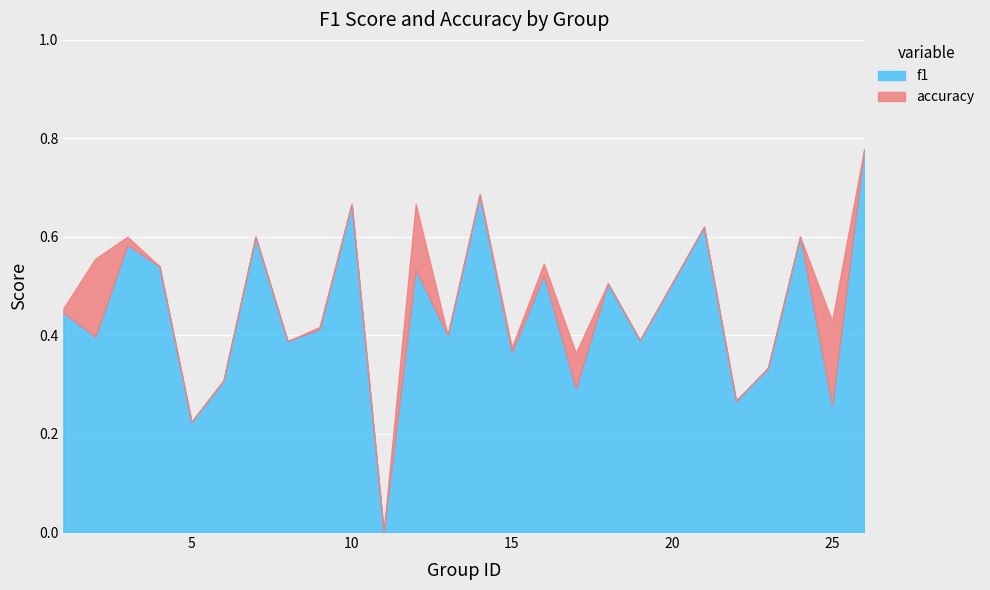

How many accuracy values are between 0 and 1?

25